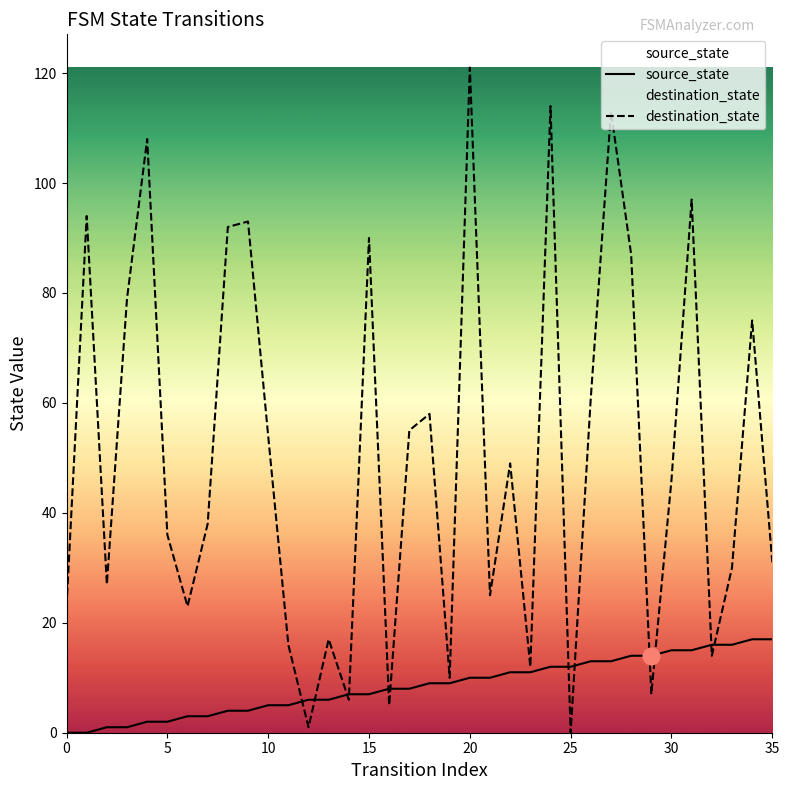

Is it true that source_state equals 18 at 27?

False